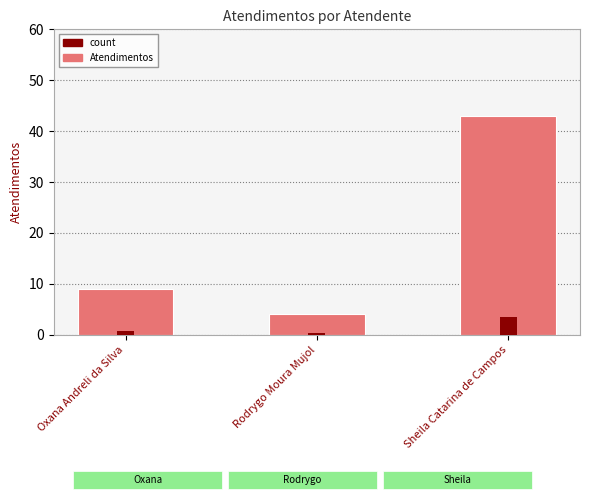

Which label corresponds to the largest value in the chart?

Sheila Catarina de Campos